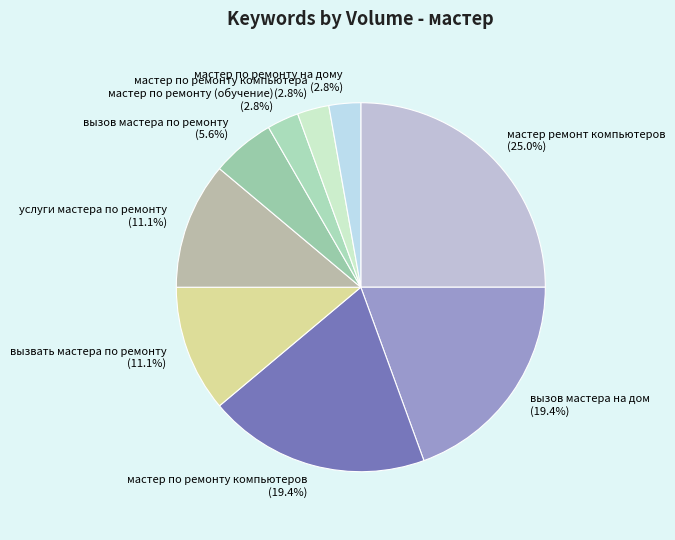

To the nearest percent, what is the difference between the largest and smallest slice percentages?

22%